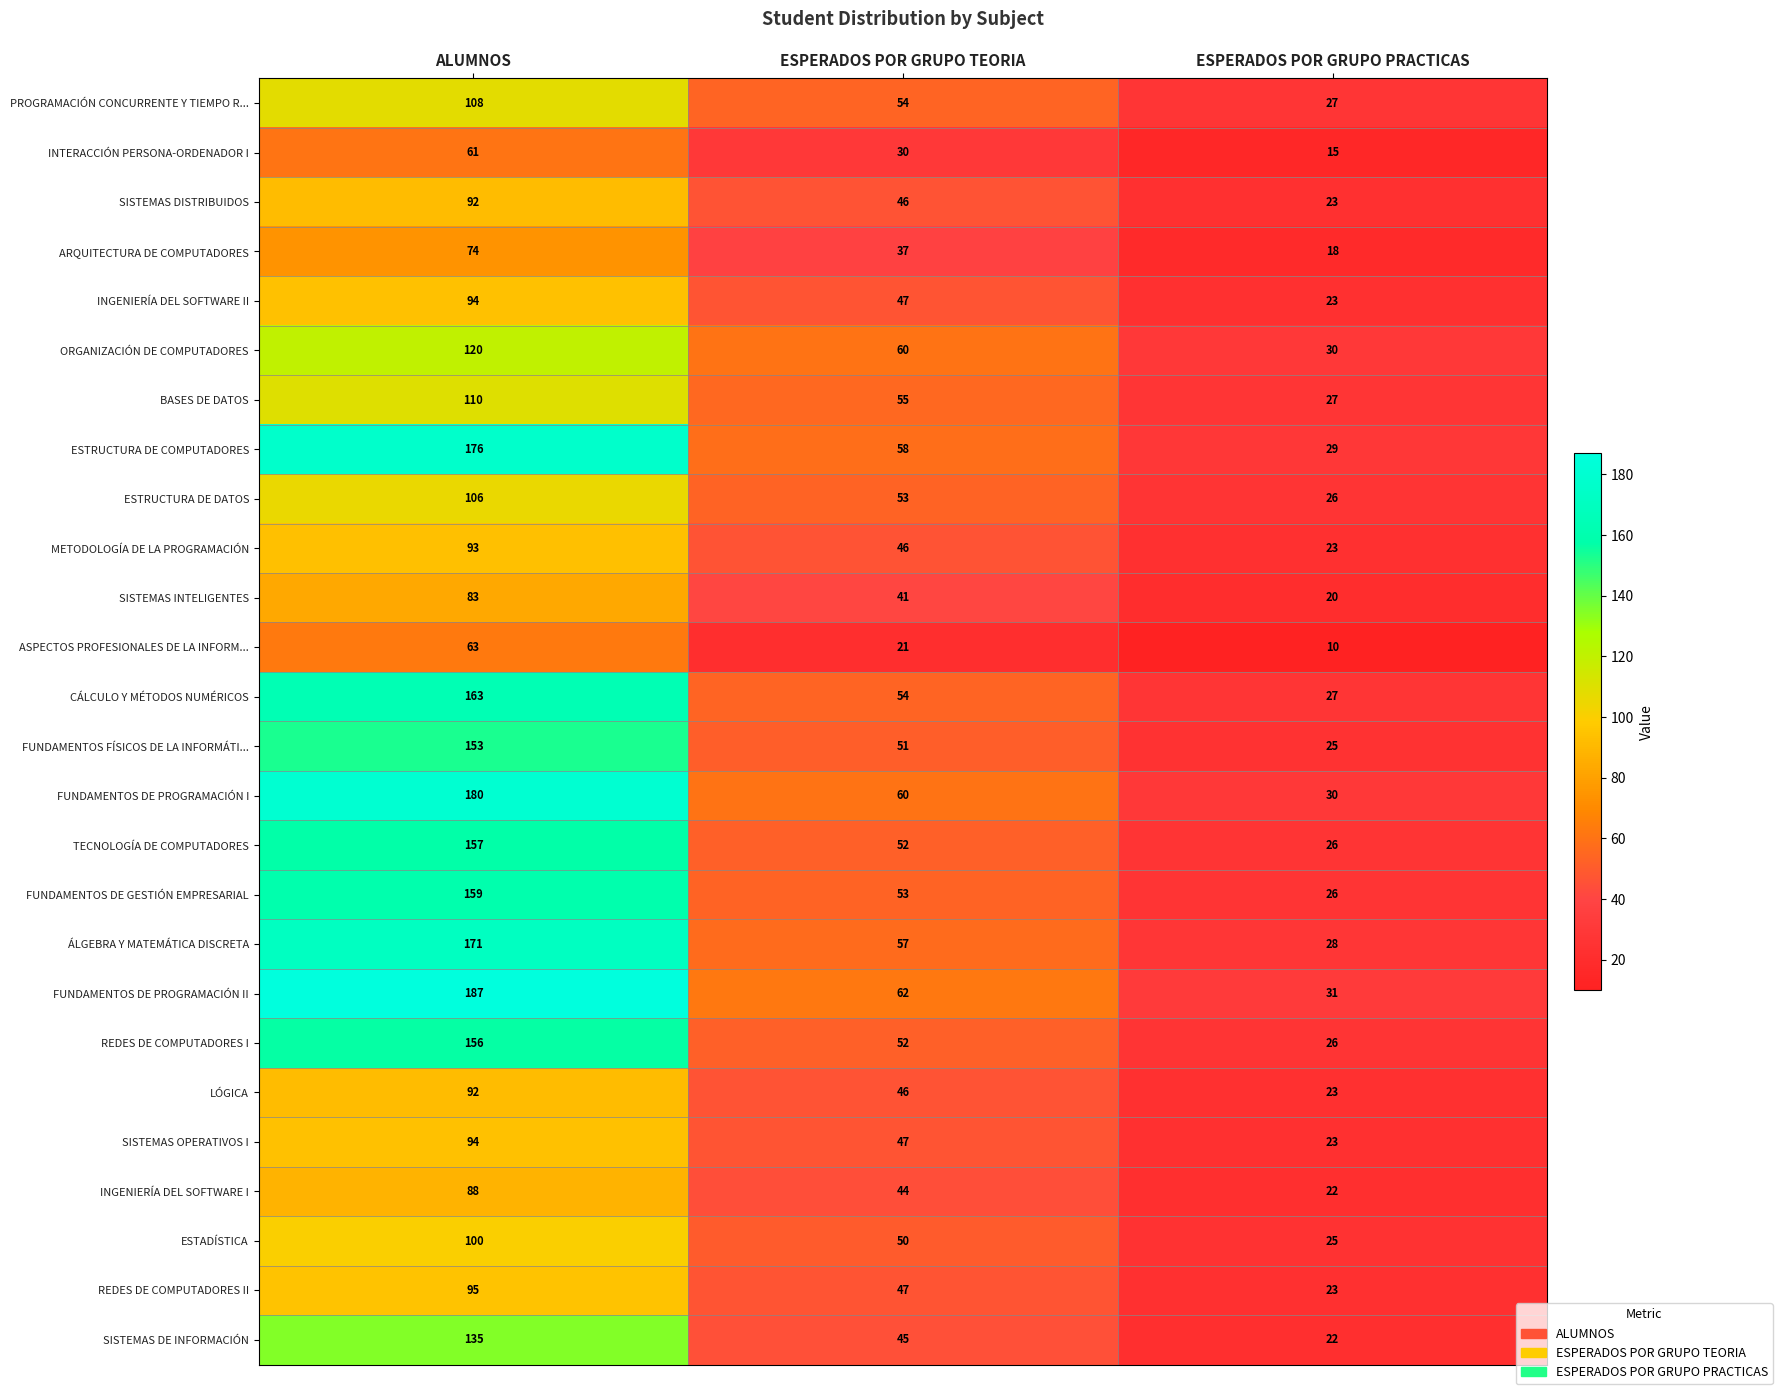

What is the minimum value shown in the chart?

10